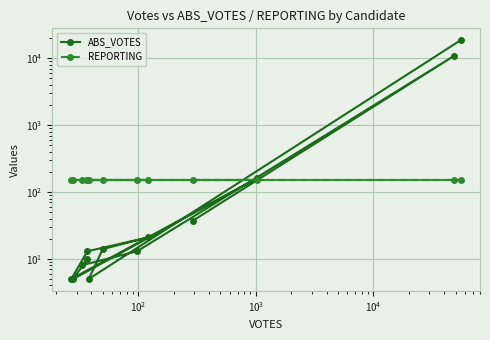

How many intersections are there between REPORTING and ABS_VOTES?

5